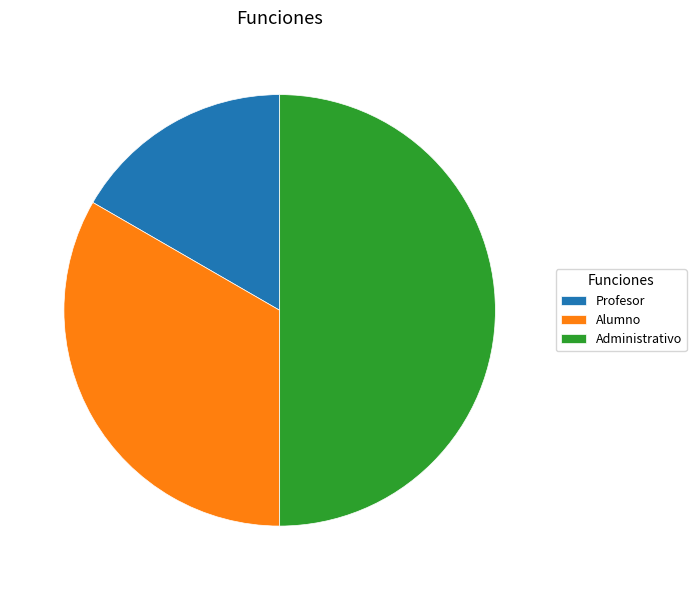

Combined, do Administrativo and Alumno account for over 50%?

Yes